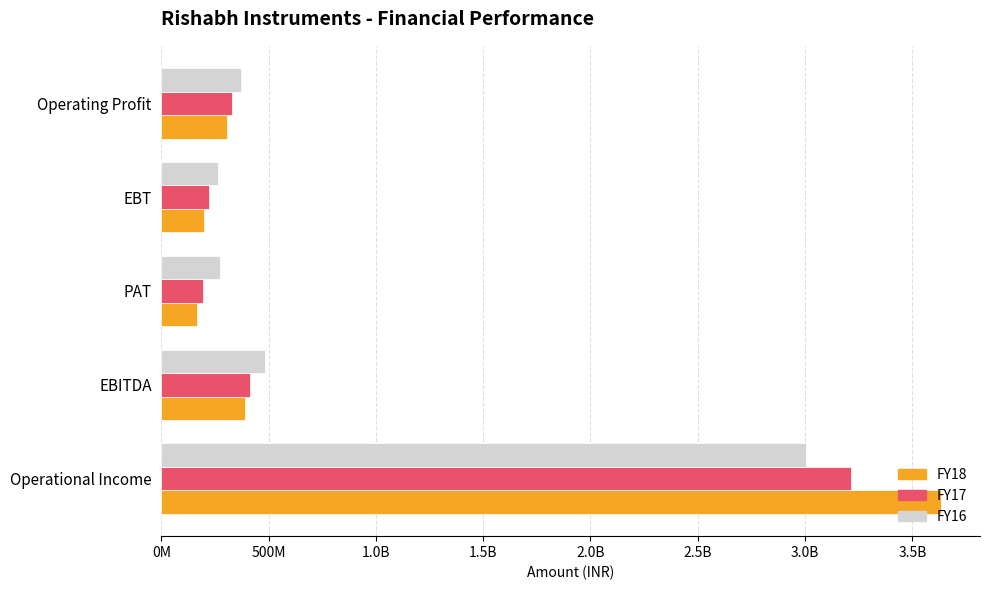

What is the difference between the second highest and minimum values in the FY16 series?

215664206